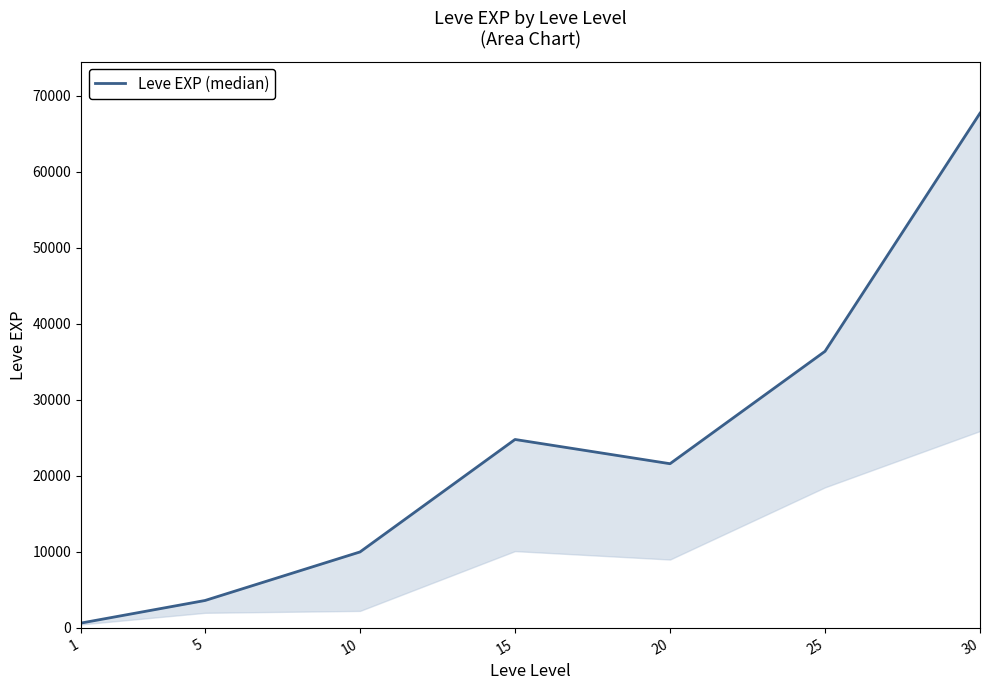

The chart shows a value of 10350 at 15. True or false?

False